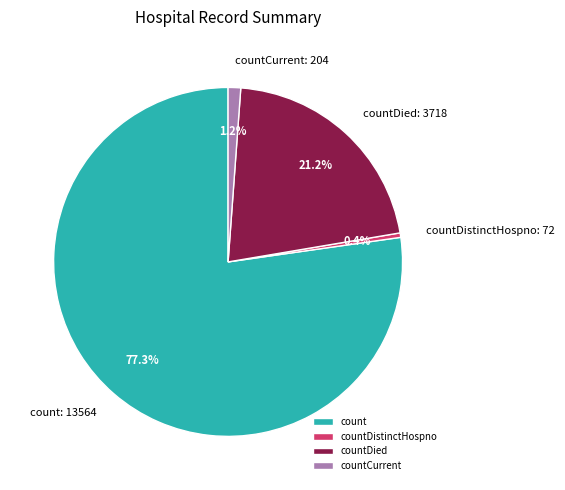

How many segments does this pie chart have?

4